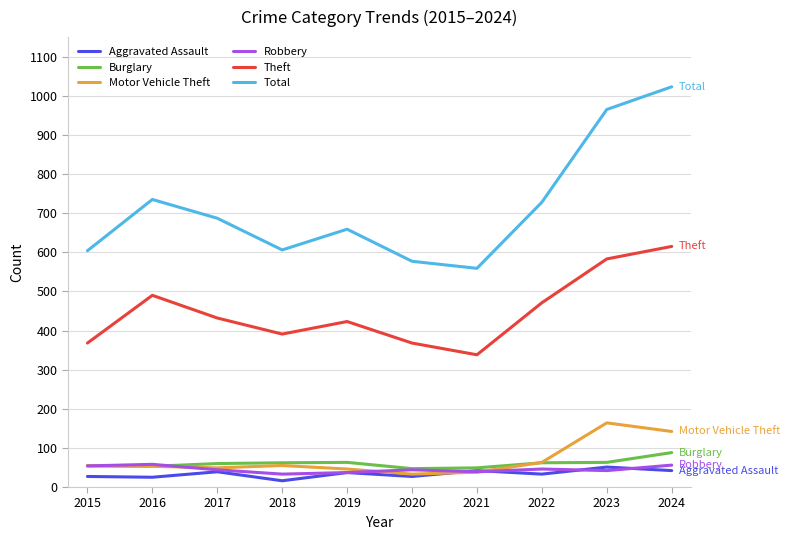

How many interior local peaks does the Theft series have?

2